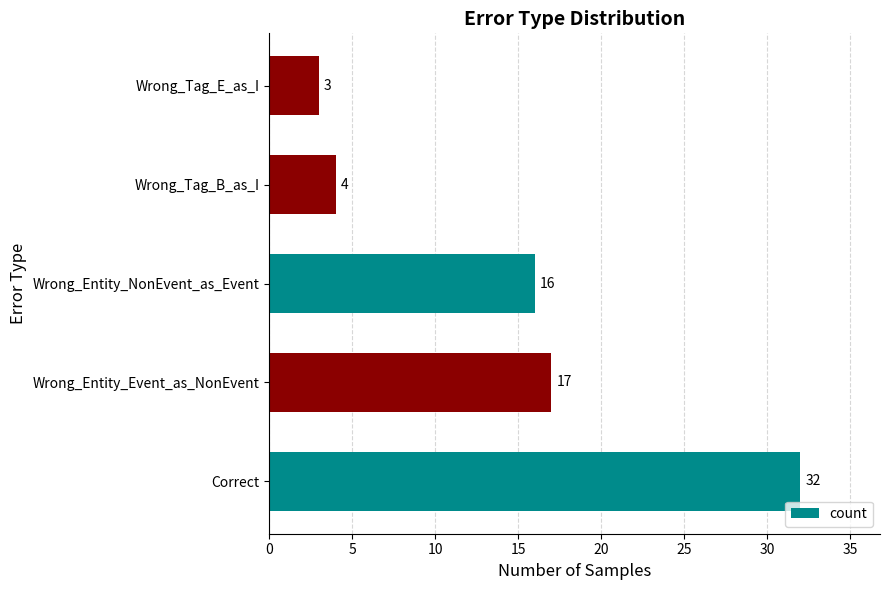

How many bars are there in total?

5